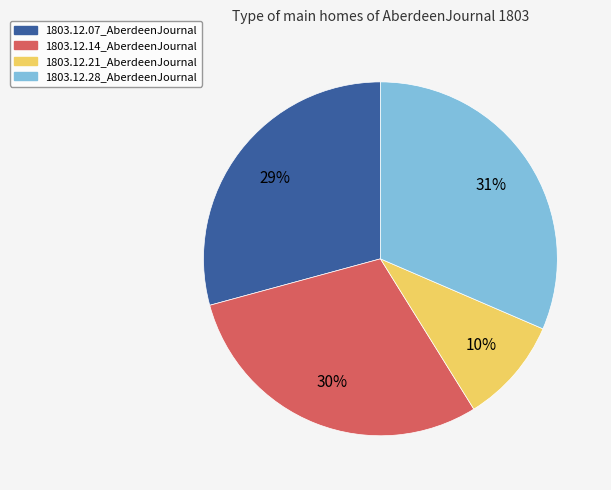

Which category has the biggest portion of the pie?

1803.12.28_AberdeenJournal